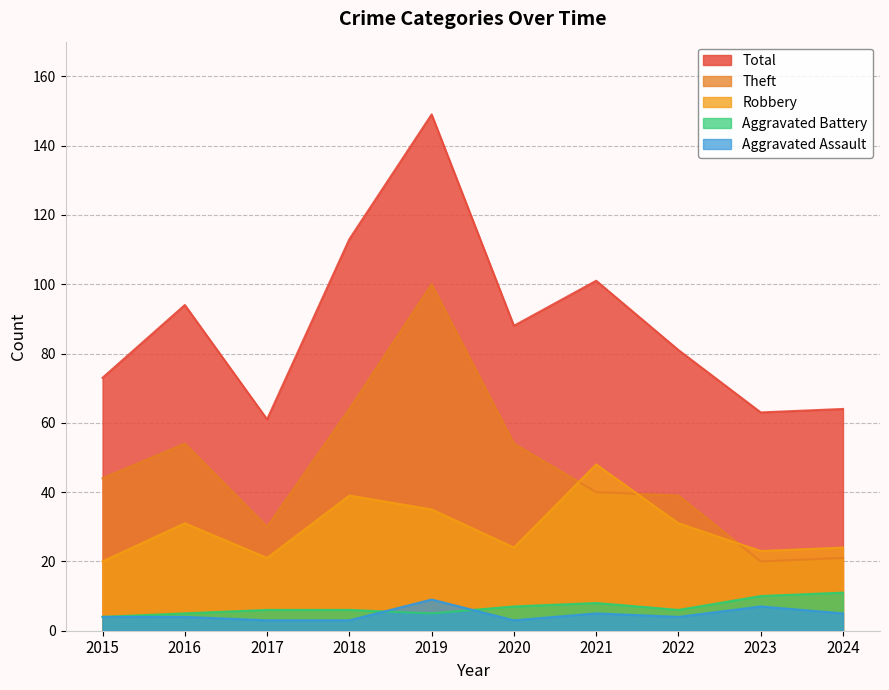

Reading left to right, transcribe all the data shown in this chart.

Aggravated Assault: 2015=4	2016=4	2017=3	2018=3	2019=9	2020=3	2021=5	2022=4	2023=7	2024=5
Aggravated Battery: 2015=4	2016=5	2017=6	2018=6	2019=5	2020=7	2021=8	2022=6	2023=10	2024=11
Robbery: 2015=20	2016=31	2017=21	2018=39	2019=35	2020=24	2021=48	2022=31	2023=23	2024=24
Theft: 2015=44	2016=54	2017=30	2018=64	2019=100	2020=54	2021=40	2022=39	2023=20	2024=21
Total: 2015=73	2016=94	2017=61	2018=113	2019=149	2020=88	2021=101	2022=81	2023=63	2024=64